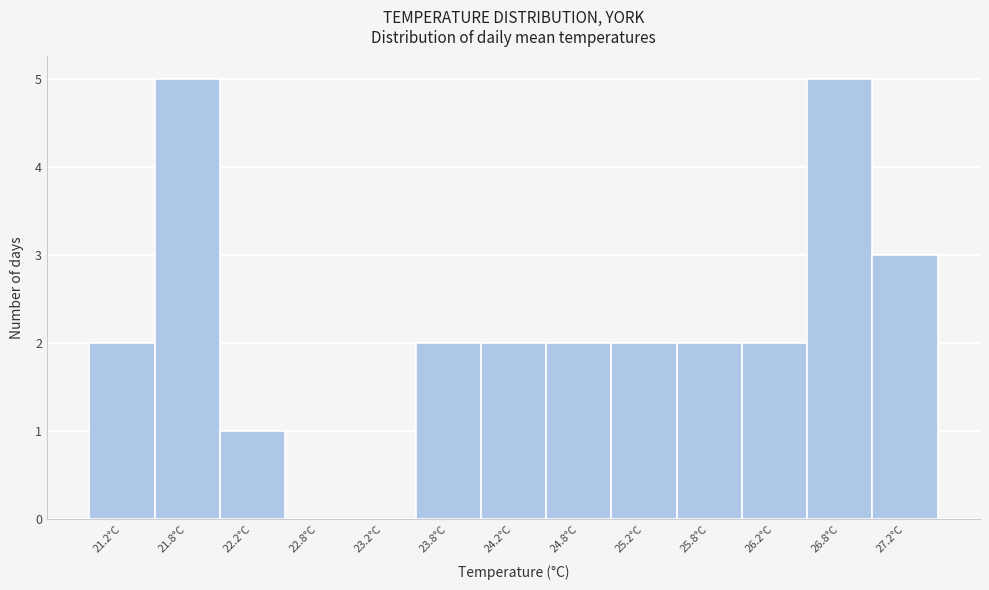

How tall is the bar that spans 22.0 to 22.5 on the x-axis? The values are not printed on the chart, so give them approximately, as read against the axis.

1